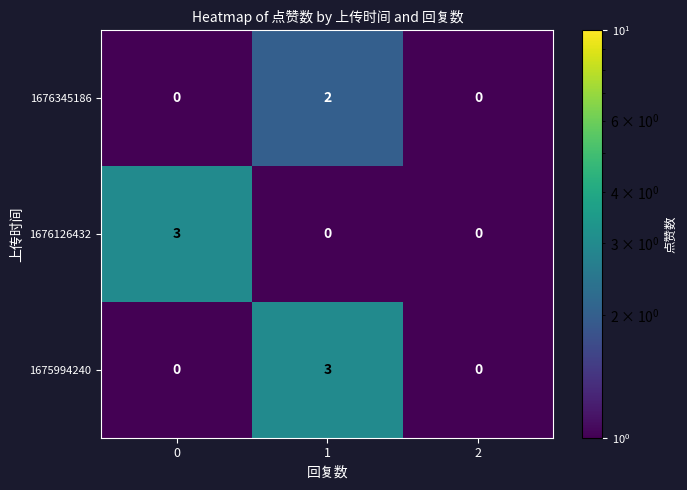

How many 1676126432 values are between 0 and 3?

3